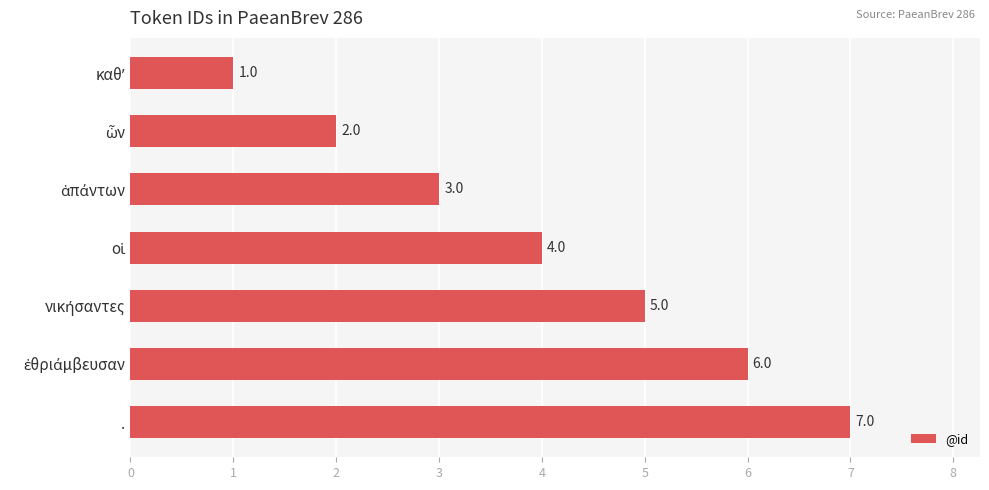

How many distinct data groups are displayed?

1